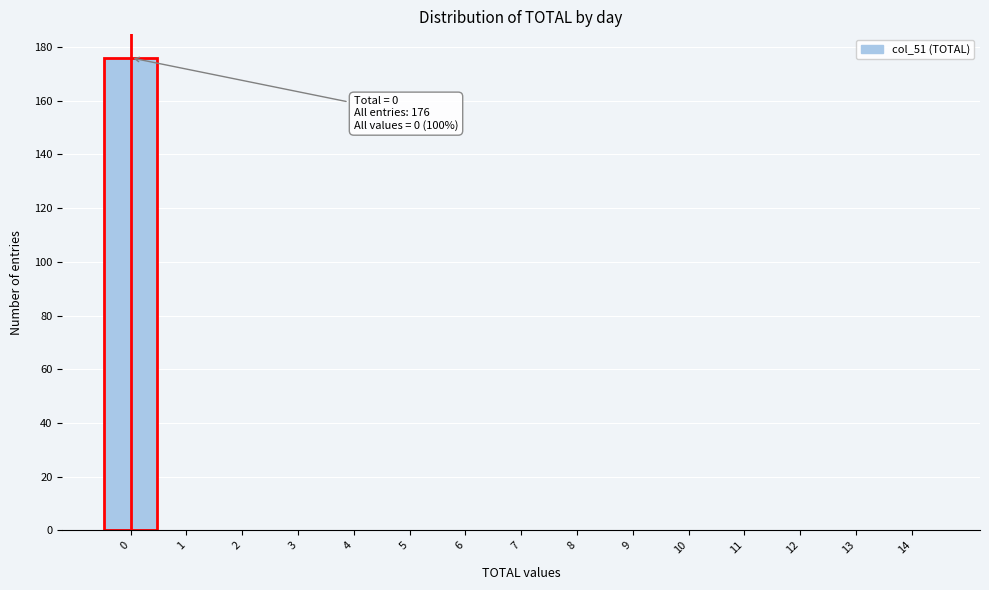

Over which range of the x-axis is the bar tallest?

-0.5 to 0.5